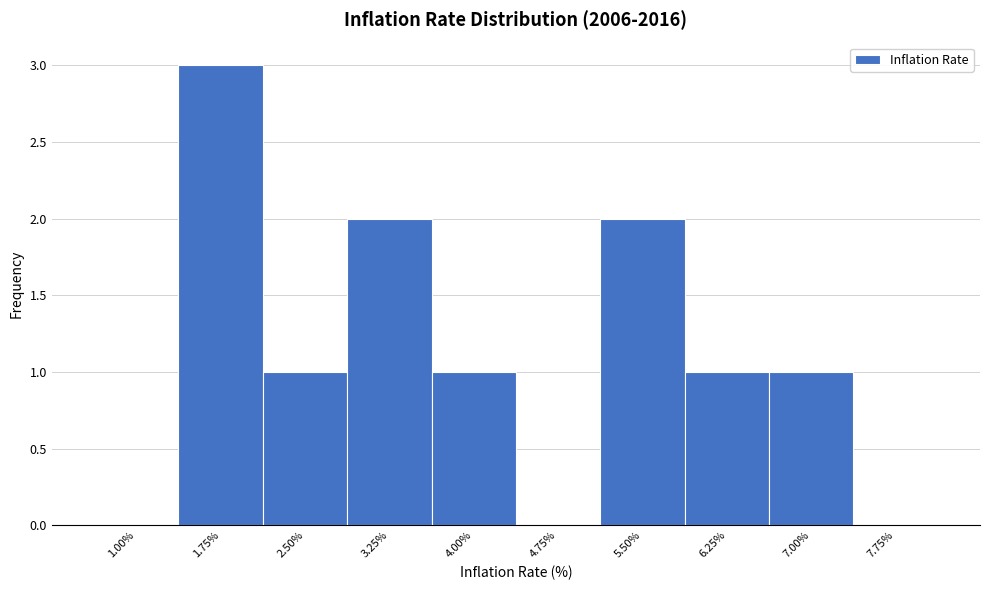

Reading left to right, transcribe all the data shown in this chart.

1.00%=0	1.75%=3	2.50%=1	3.25%=2	4.00%=1	4.75%=0	5.50%=2	6.25%=1	7.00%=1	7.75%=0